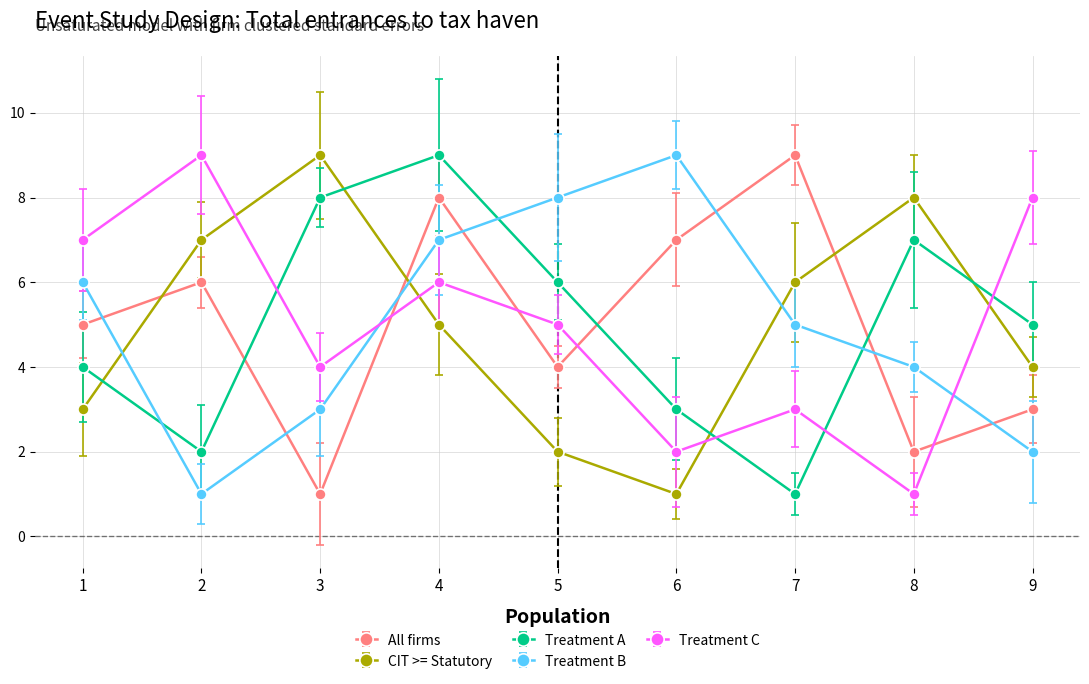

Reading right to left, what are all the values shown in this chart?

All firms: 9=3	8=2	7=9	6=7	5=4	4=8	3=1	2=6	1=5
CIT >= Statutory: 9=4	8=8	7=6	6=1	5=2	4=5	3=9	2=7	1=3
Treatment A: 9=5	8=7	7=1	6=3	5=6	4=9	3=8	2=2	1=4
Treatment B: 9=2	8=4	7=5	6=9	5=8	4=7	3=3	2=1	1=6
Treatment C: 9=8	8=1	7=3	6=2	5=5	4=6	3=4	2=9	1=7